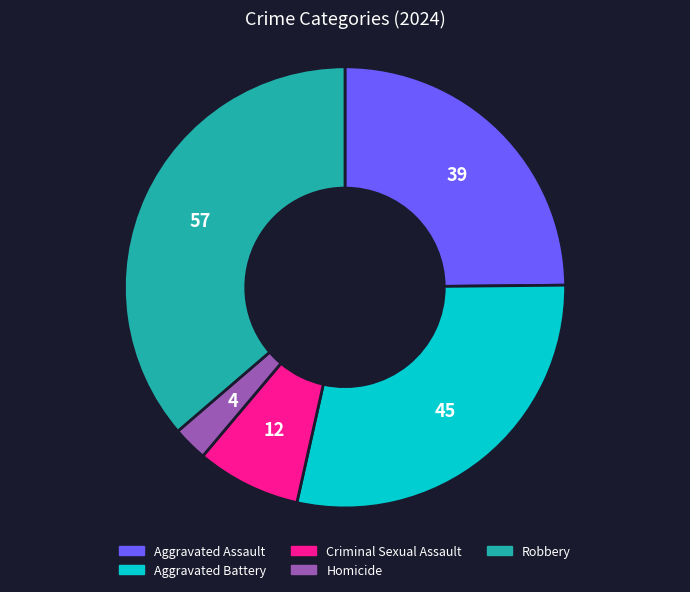

What is the smallest slice in the pie chart?

Homicide